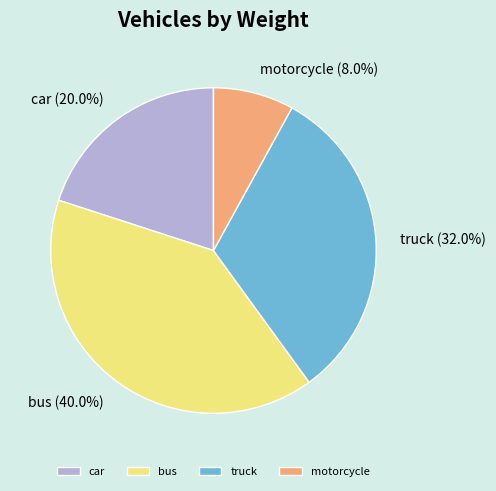

To the nearest percent, what is the difference between the largest and smallest slice percentages?

32%